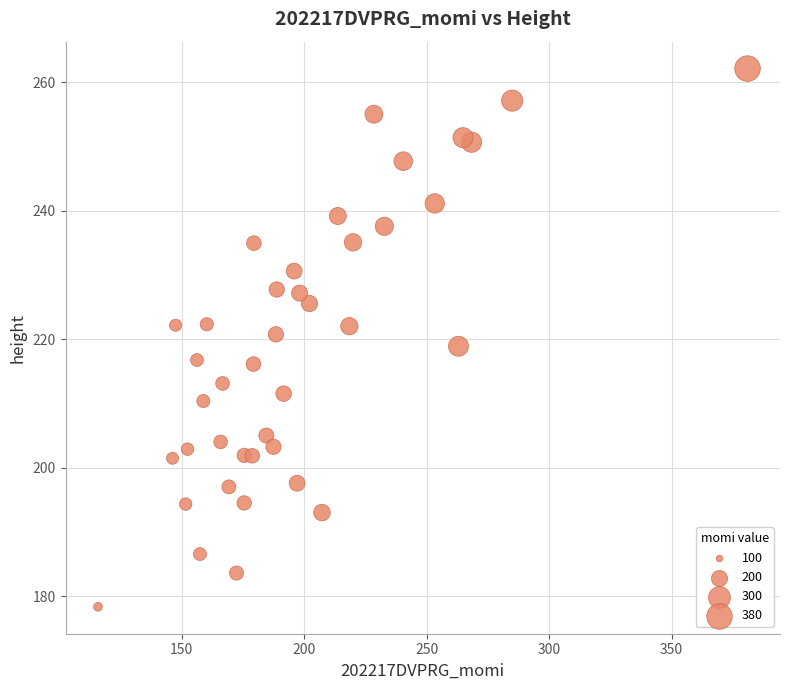

What is the range of X values (max minus min)?

265.2